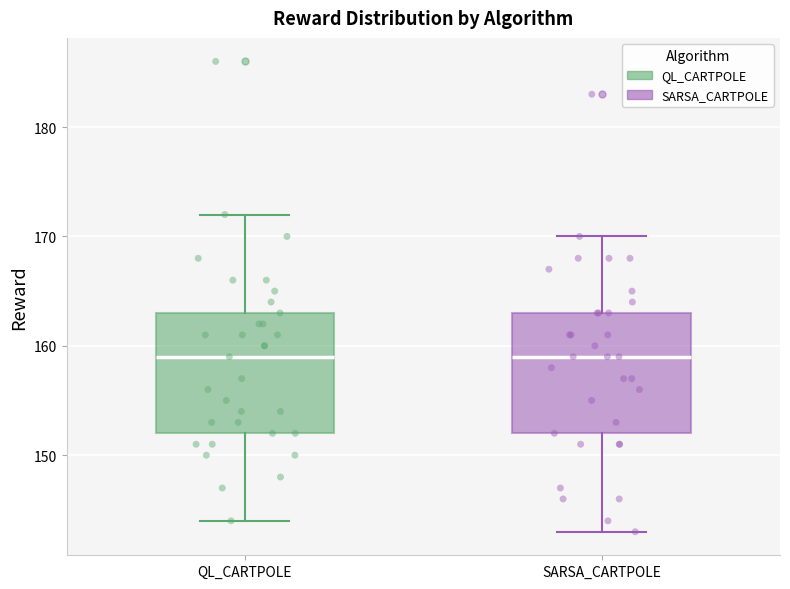

Where does the median line of the box for QL_CARTPOLE sit on the y-axis? The values are not printed on the chart, so give them approximately, as read against the axis.

159